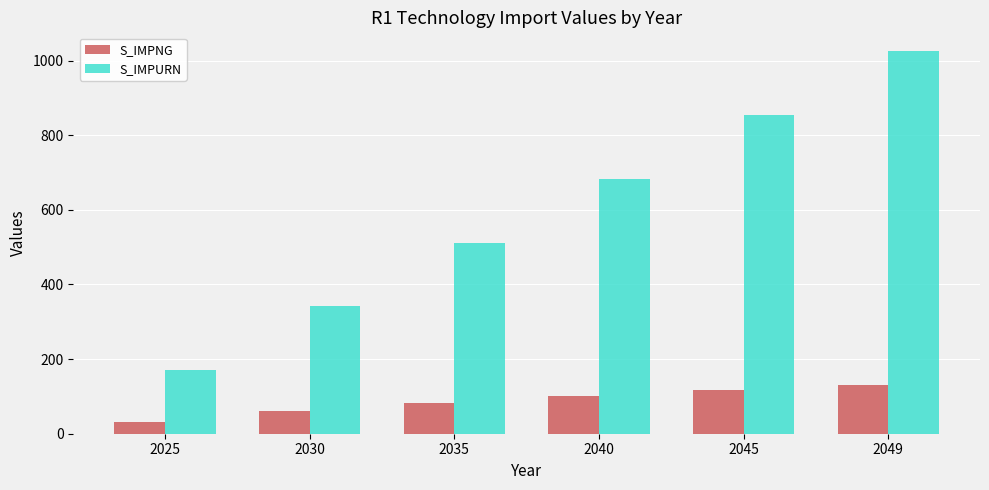

What is the greatest value displayed?

1024.6